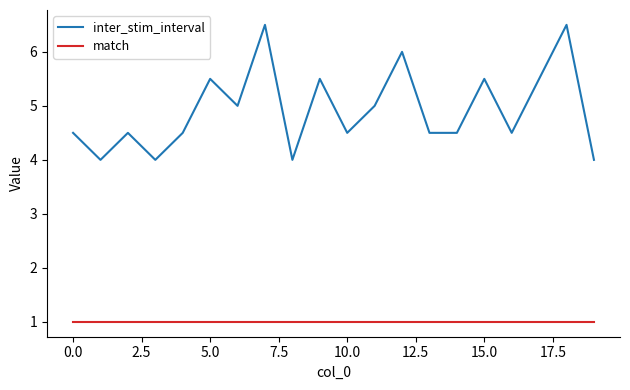

True or false: inter_stim_interval and match cross at least once.

False